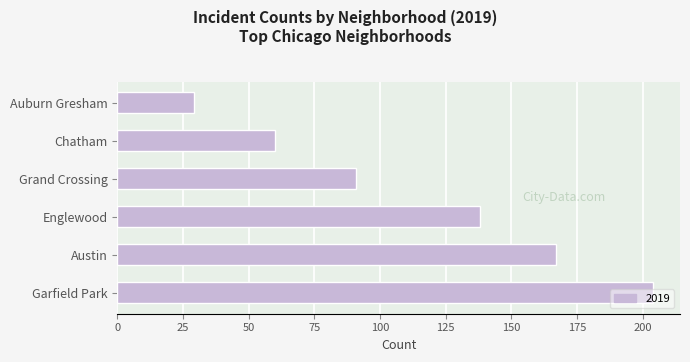

Which label corresponds to the largest value in the chart?

Garfield Park